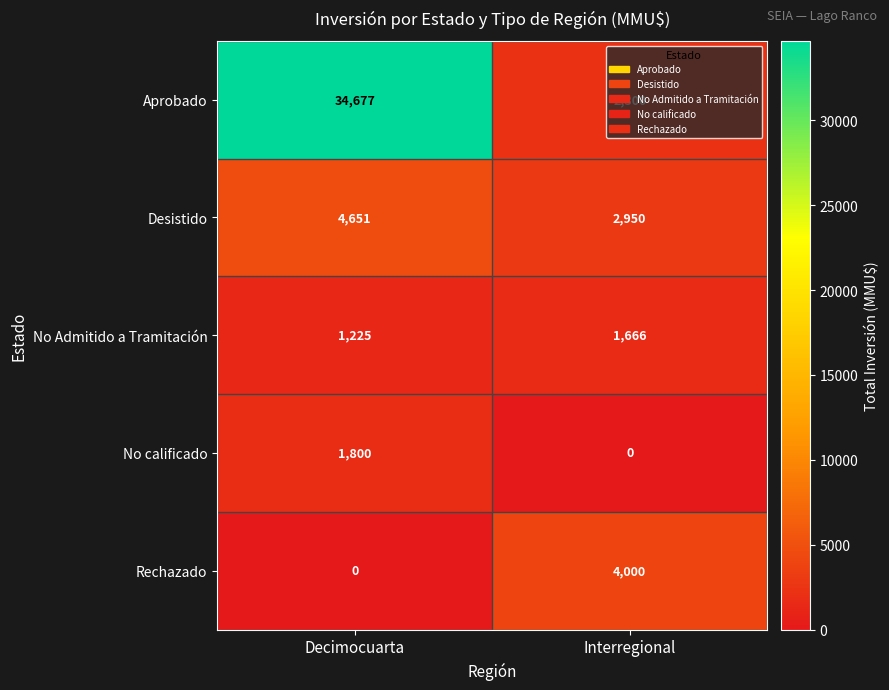

List the labels in order of No Admitido a Tramitación value, largest first.

Interregional, Decimocuarta